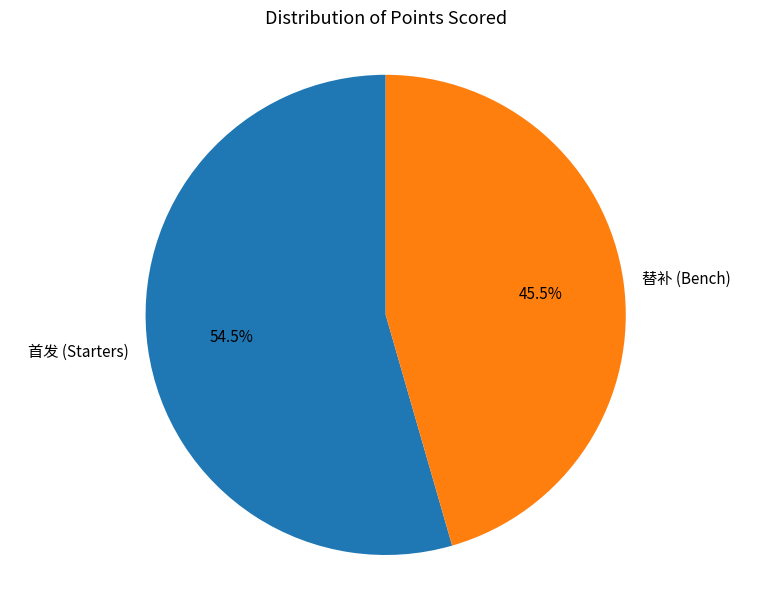

What portion of the pie excludes 替补 (Bench)?

54.5%